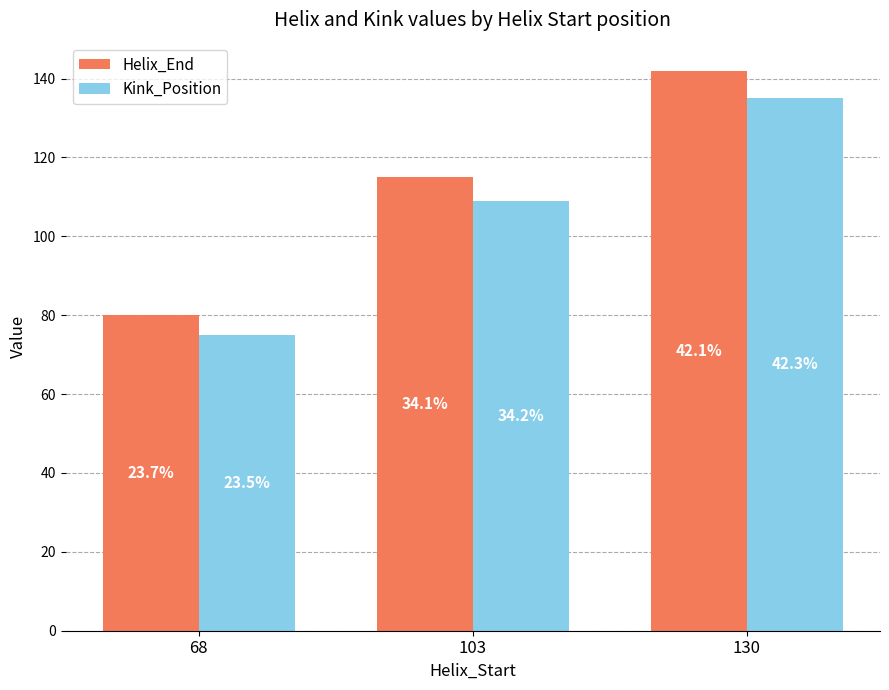

Reading left to right, list all the values displayed in this chart.

Helix_End: 80	115	142
Kink_Position: 75	109	135